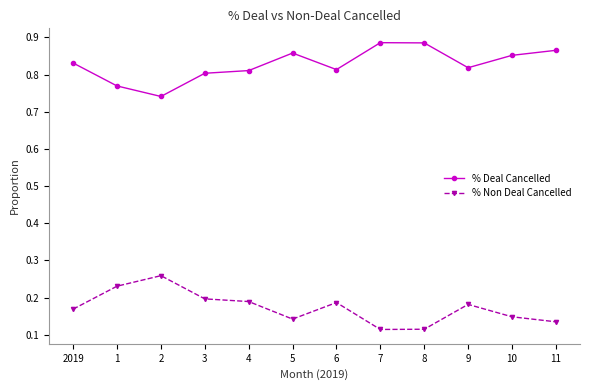

The value of % Non Deal Cancelled at 4 is 0.2. True or false?

True